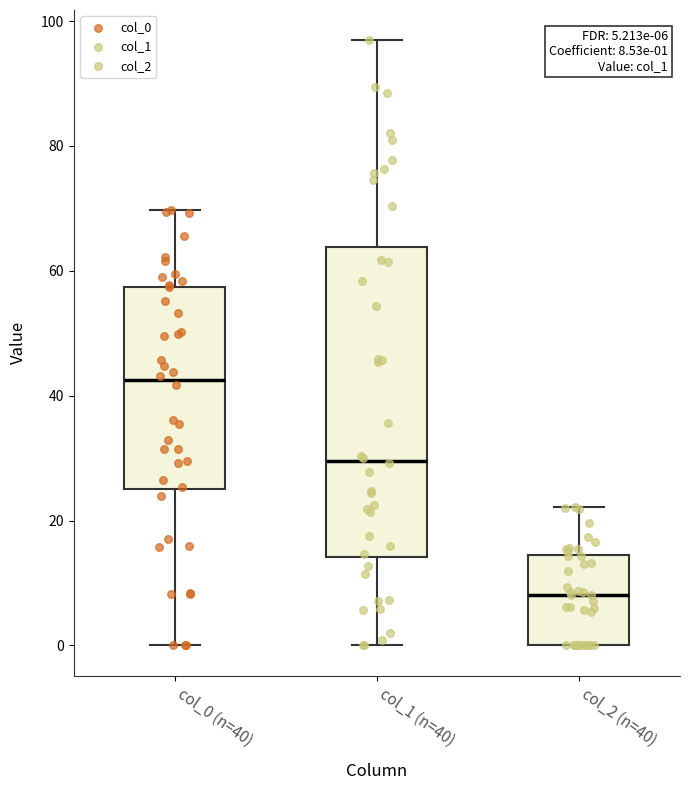

Which box is the tallest, from its lower edge to its upper edge?

col_1 (n=40)